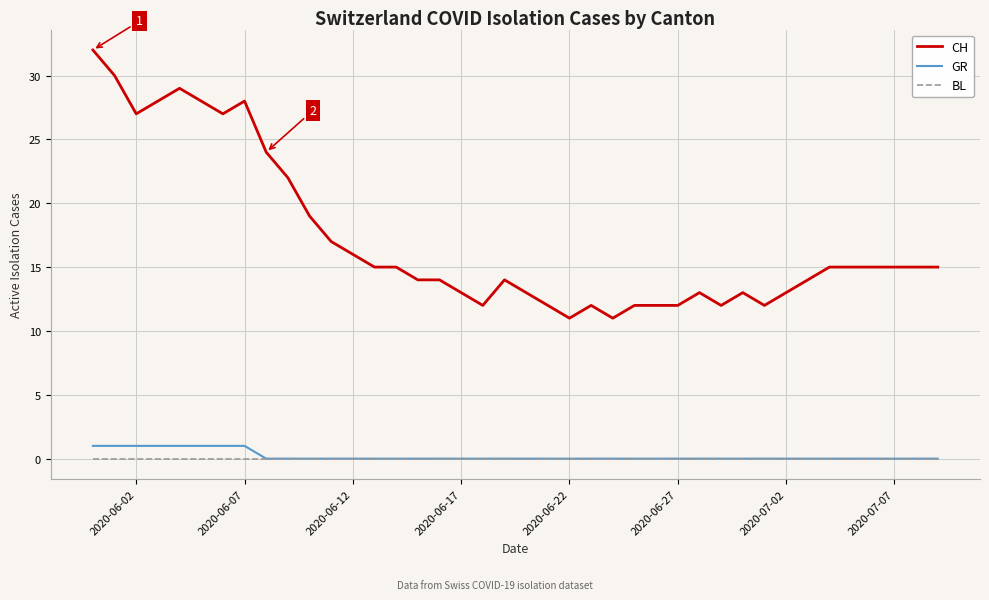

True or false: CH and BL intersect in this chart.

False